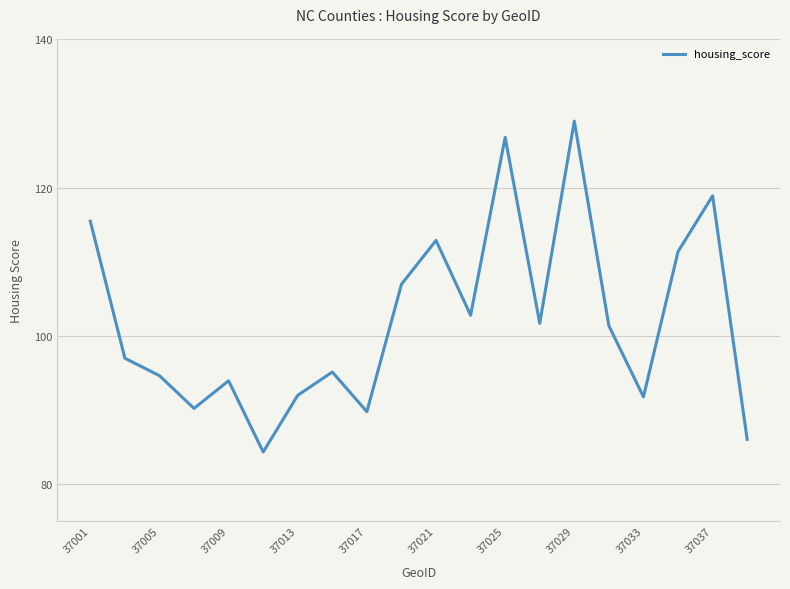

How many values are below 101?

10